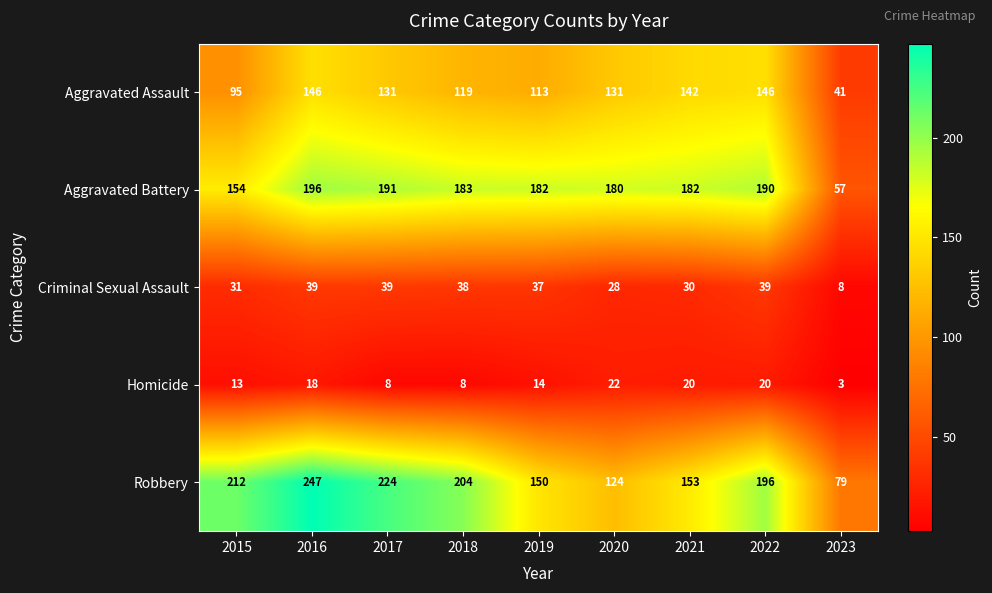

What is the approximate value of Robbery at 2022?

196